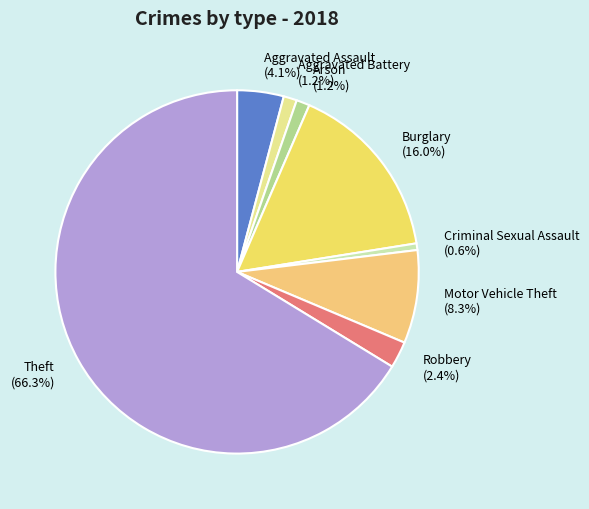

Which slice is the largest?

Theft